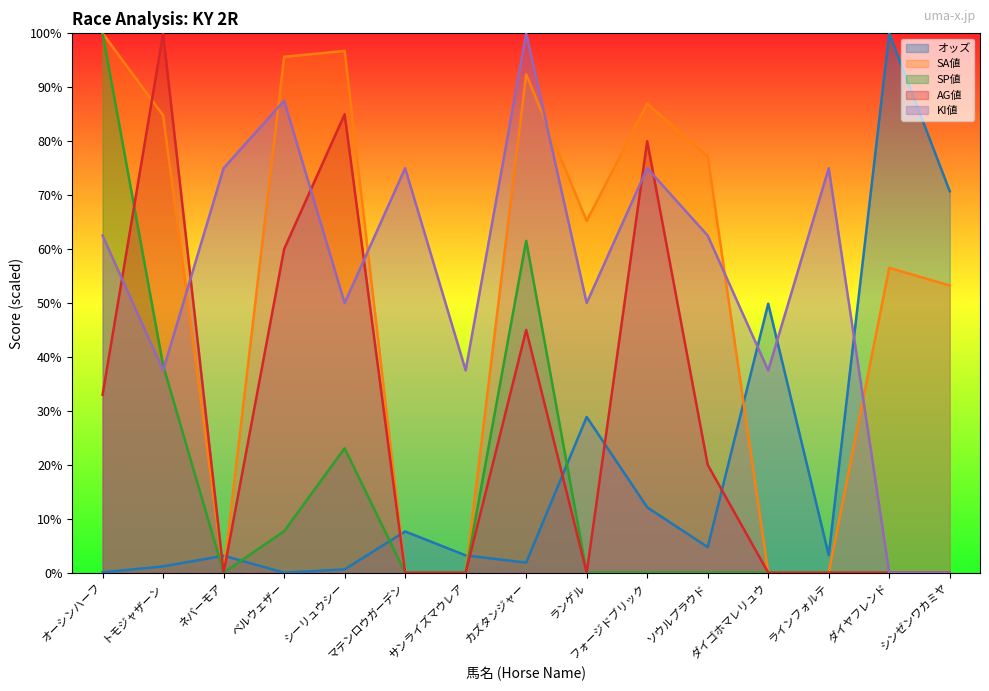

Does the chart display data point markers on the line(s)?

No